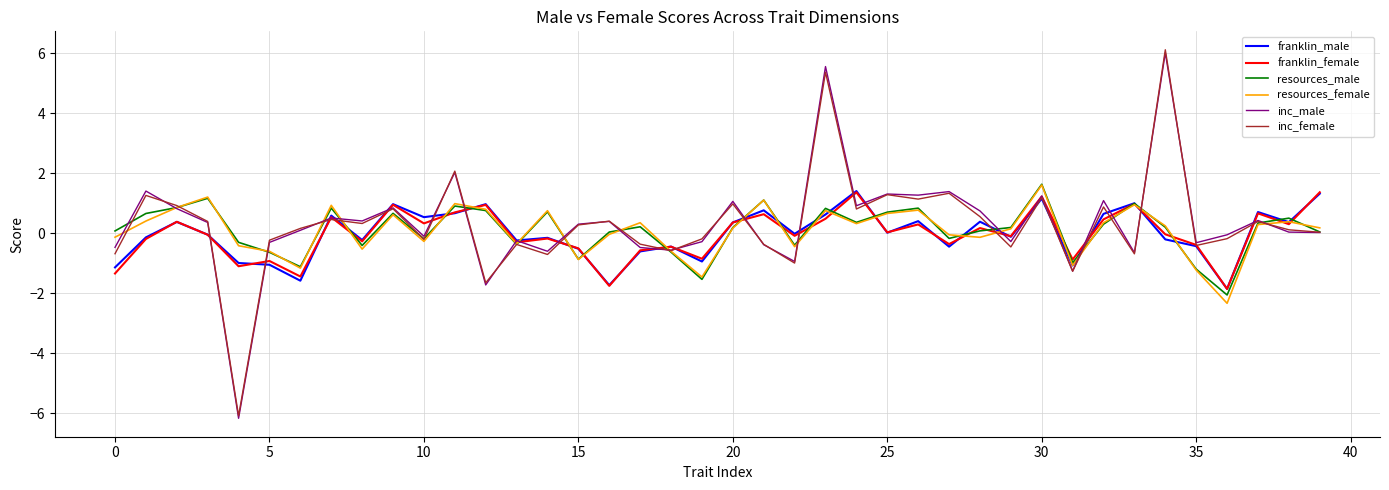

What is the difference between the second highest and second lowest values in the resources_female series?

2.7